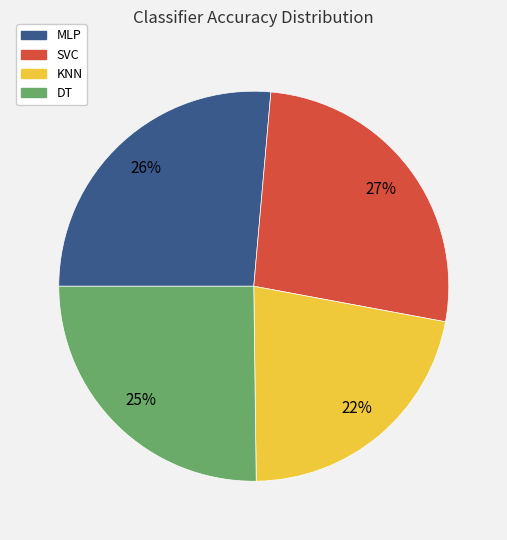

To the nearest percent, what is the difference between the largest and smallest slice percentages?

5%